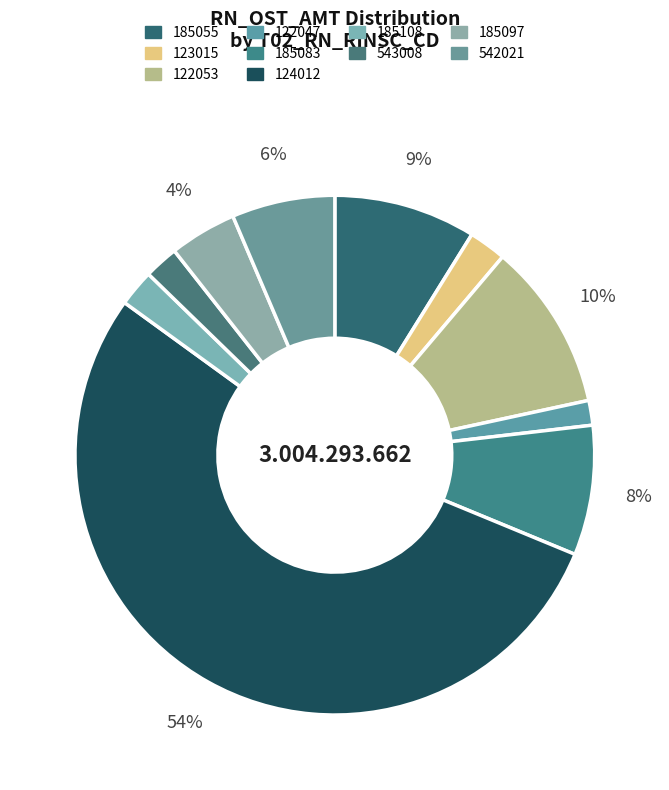

To the nearest percent, what percentage of the pie is 122047?

2%